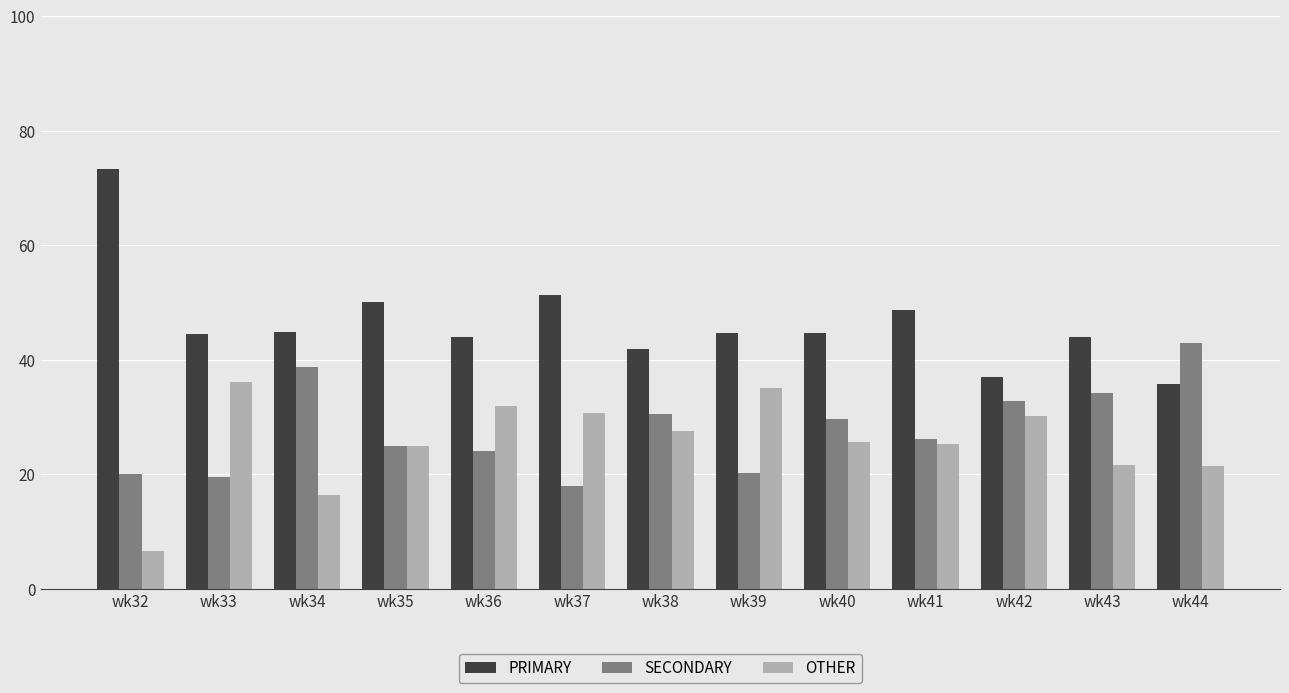

Does the chart contain stacked bars?

No